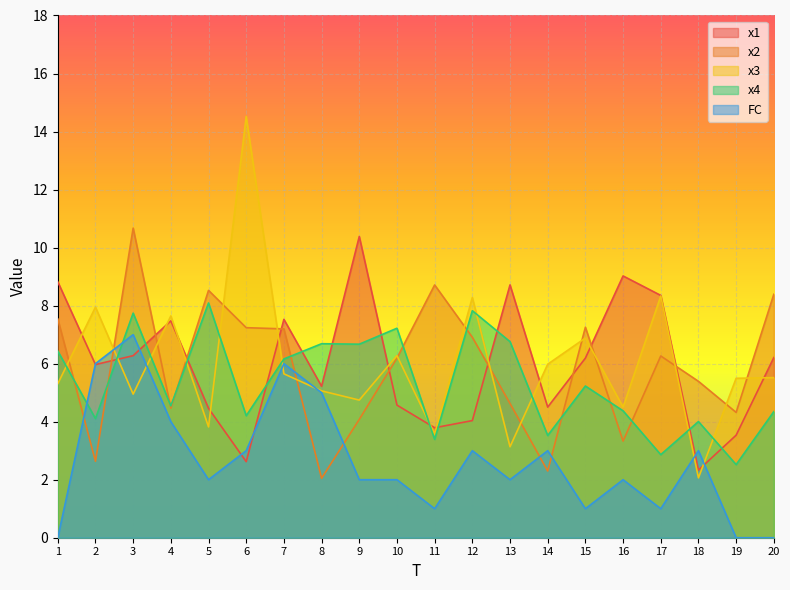

List the labels in order of x3 value, largest first.

6, 17, 12, 2, 4, 15, 10, 14, 7, 20, 19, 1, 8, 3, 9, 16, 5, 11, 13, 18